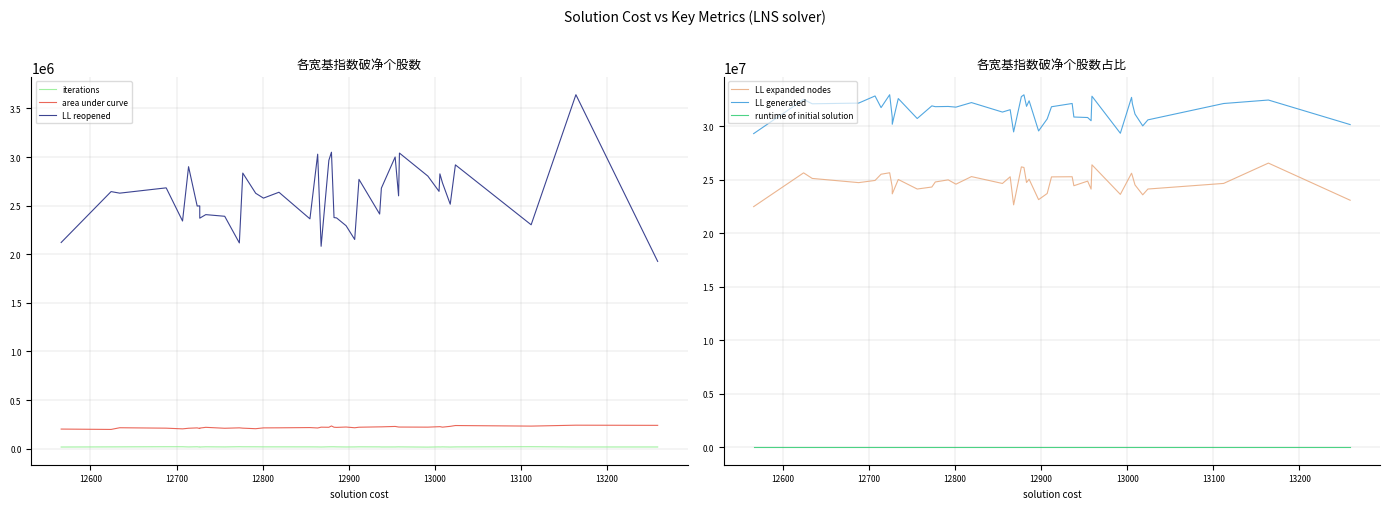

Where is the first local maximum for iterations?

12800